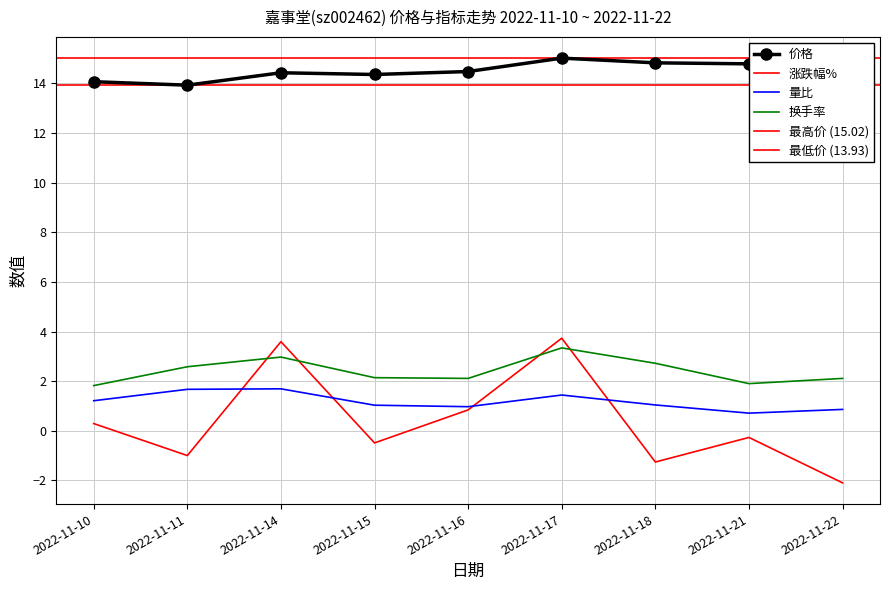

How many lines are shown in the chart?

4